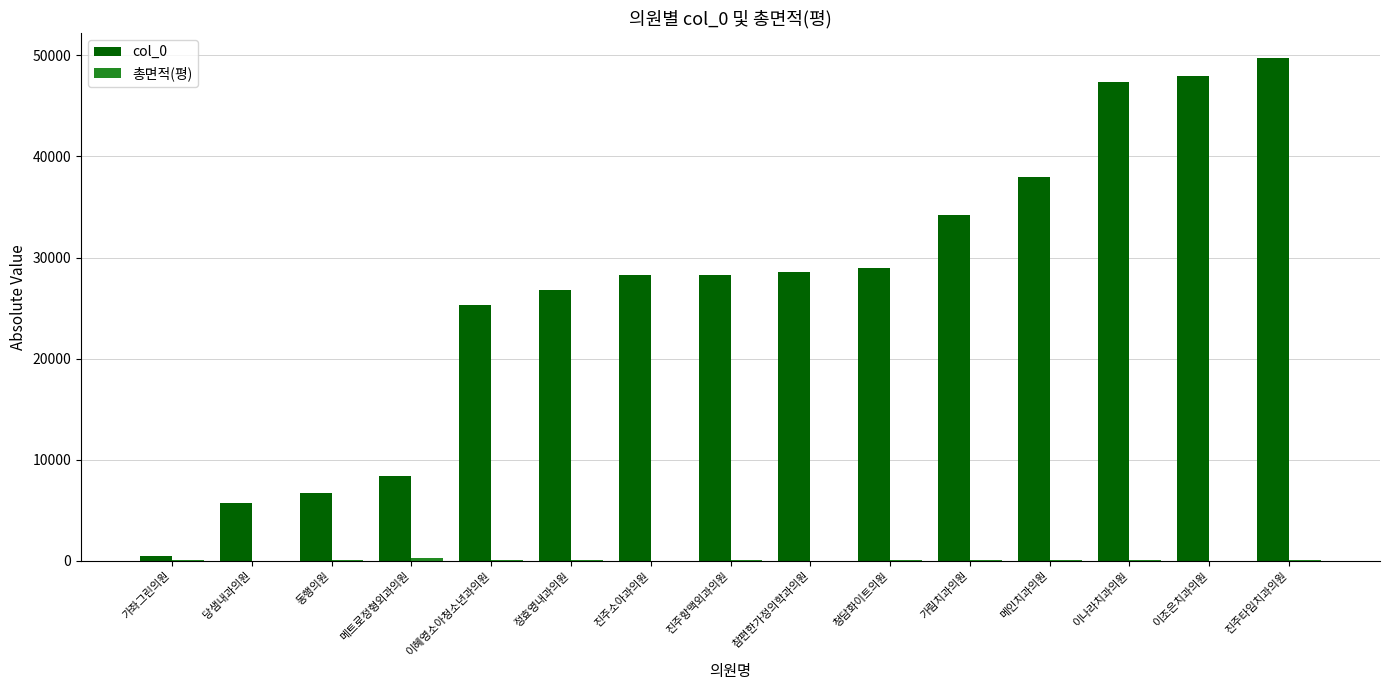

What is the sum of all col_0 values?

404692.0